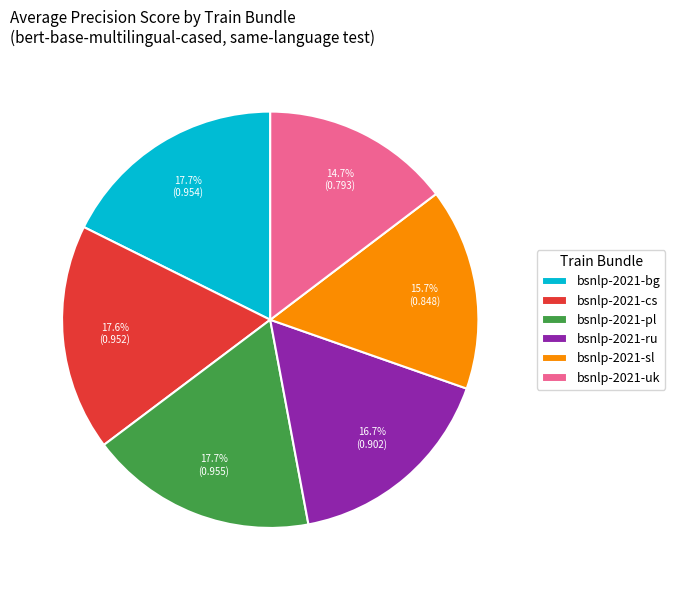

To the nearest percent, what percentage of the pie is bsnlp-2021-uk?

15%